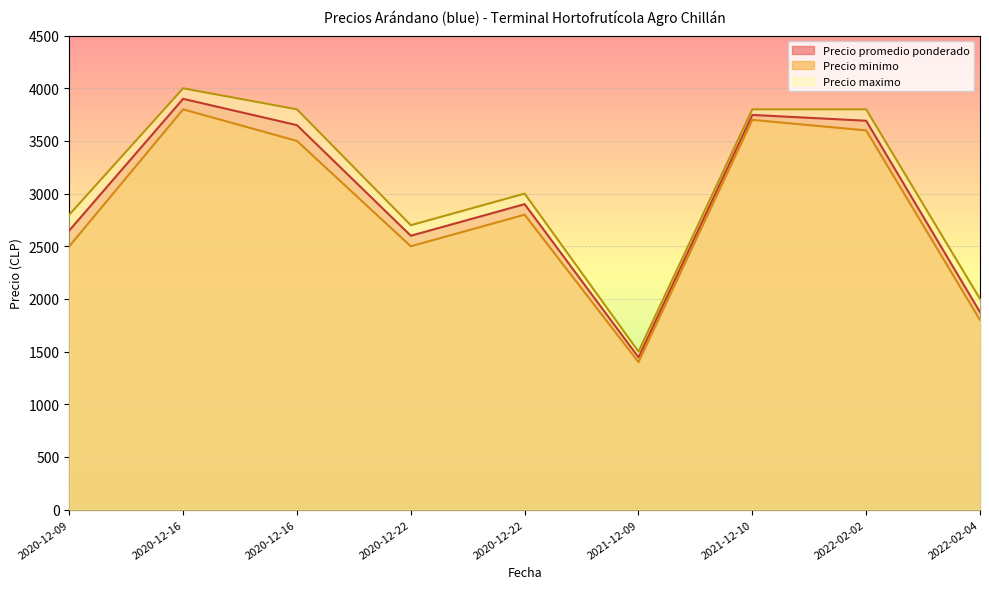

Reading right to left, what are all the values shown in this chart?

Precio promedio ponderado: 1875	3692	3747	1446	2900	2600	3650	3900	2650
Precio minimo: 1800	3600	3700	1400	2800	2500	3500	3800	2500
Precio maximo: 2000	3800	3800	1500	3000	2700	3800	4000	2800